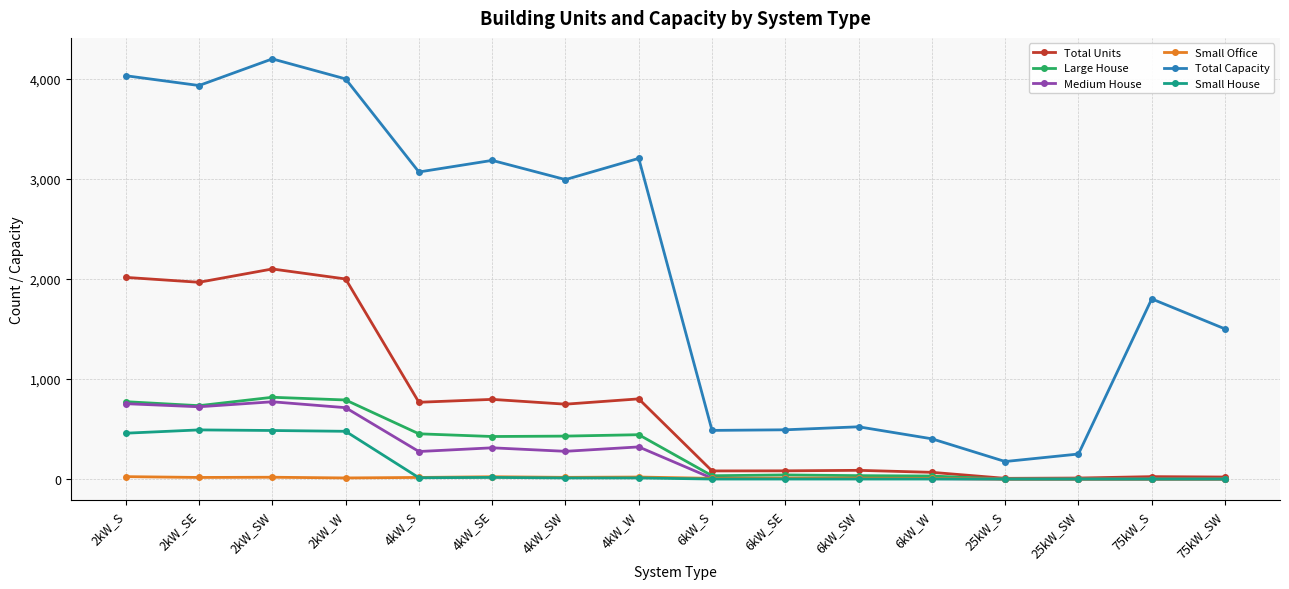

What is the average value of the Medium House series?

261